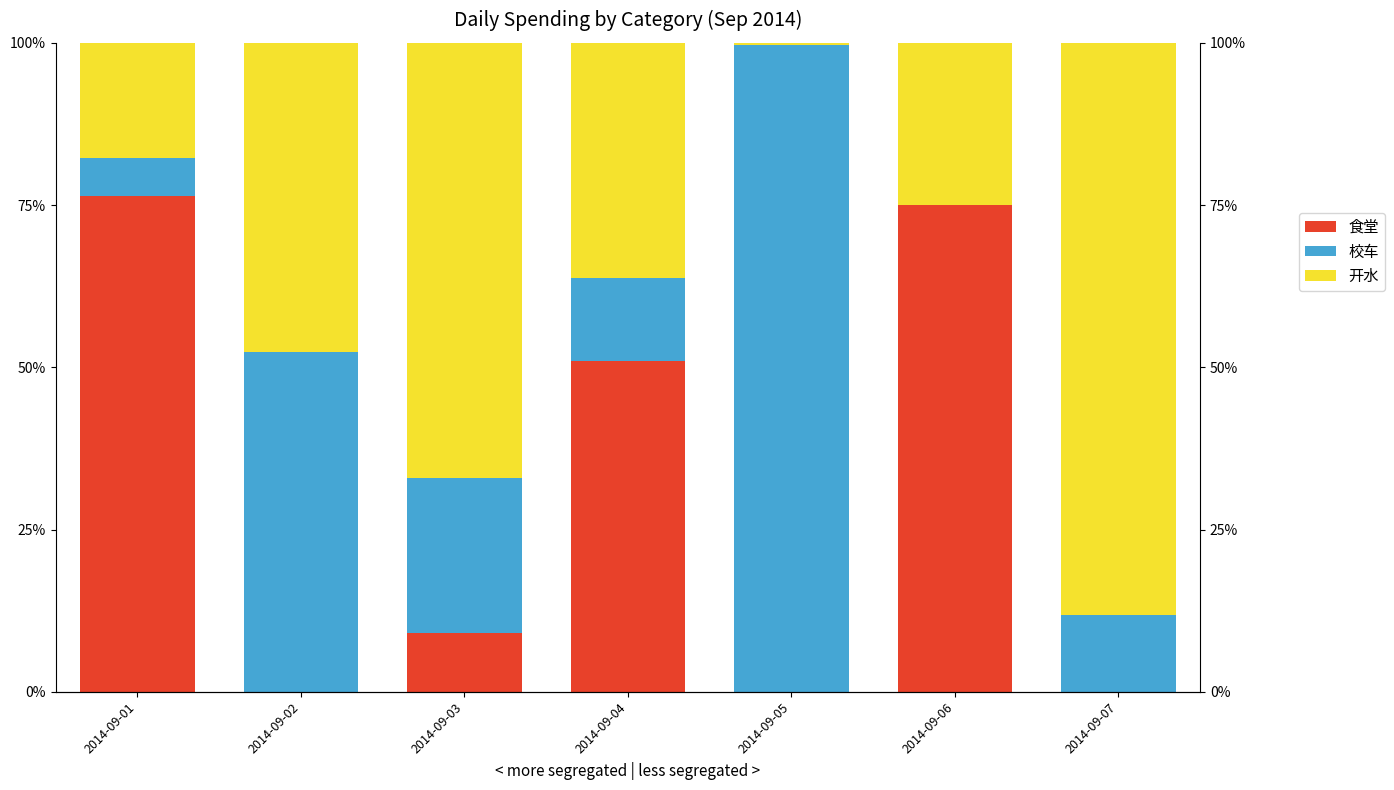

What is the value of the 开水 bar at the 4th from the left?

36.2